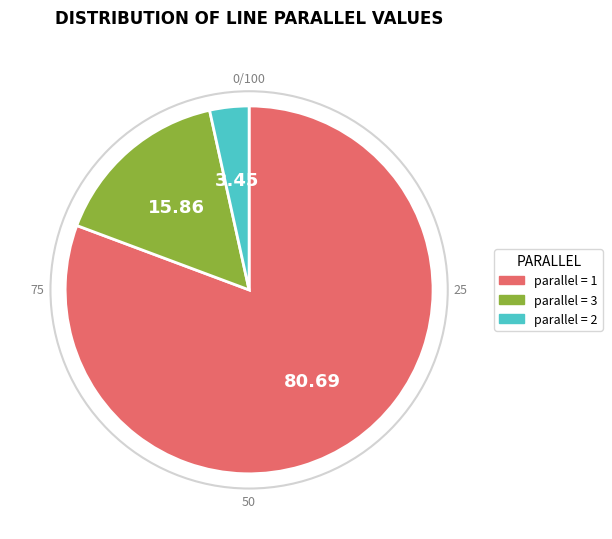

Is there a majority slice in this chart?

Yes